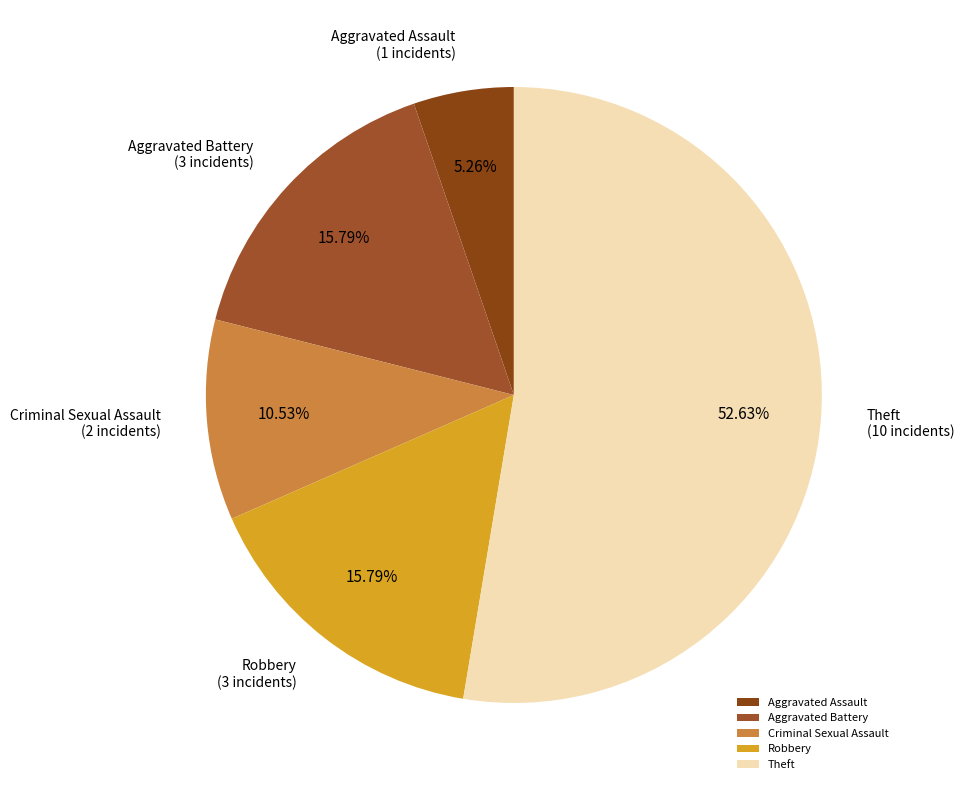

Combined, do Criminal Sexual Assault and Robbery account for over 50%?

No